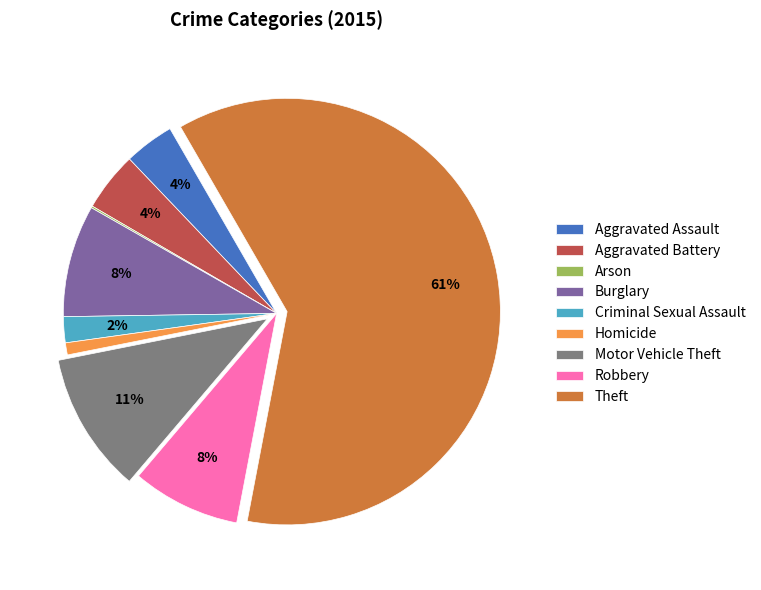

Which has a higher value, Homicide or Aggravated Battery?

Aggravated Battery